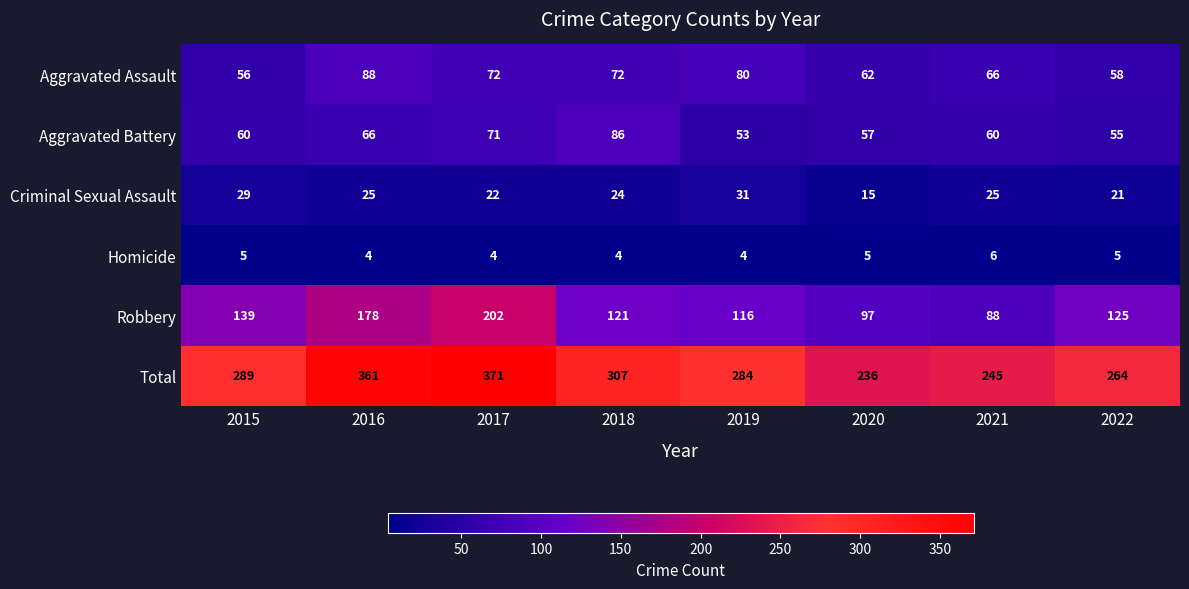

At which category is the sum across all series the highest?

2017